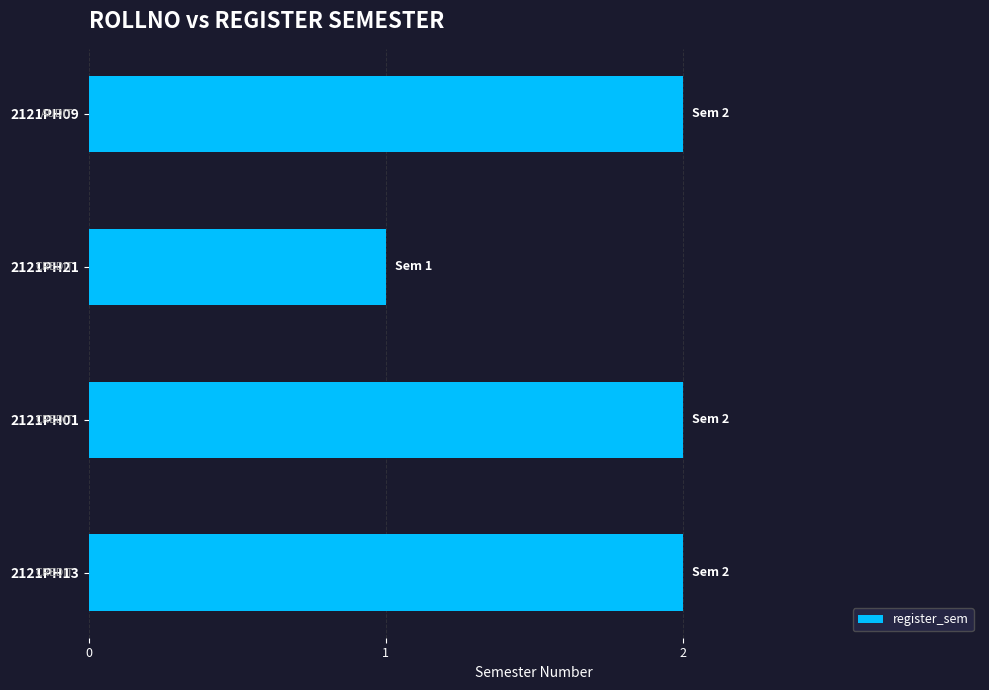

What is the sum of all values?

7